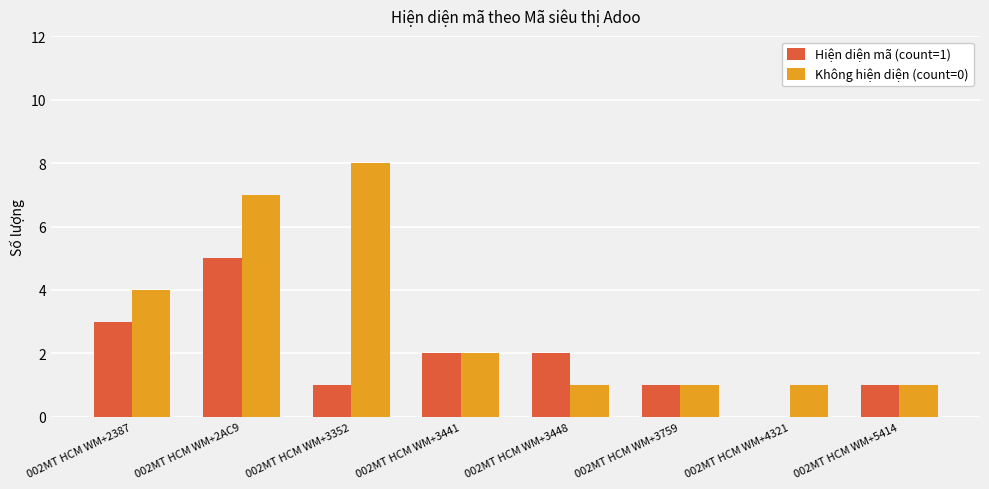

At which category is the sum across all series the highest?

002MT HCM WM+2AC9